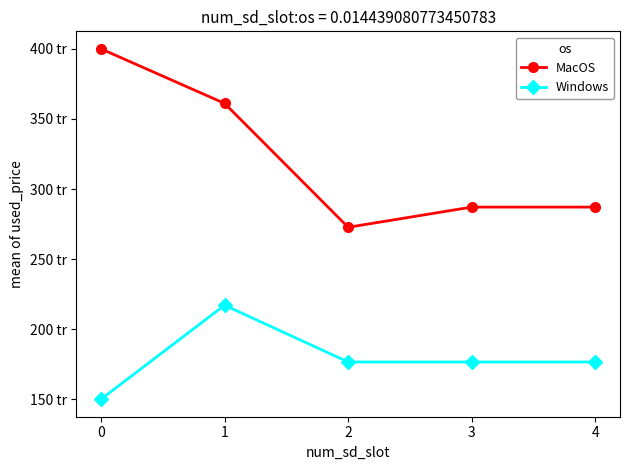

True or false: Windows has a value of 176.6 at 2.

True